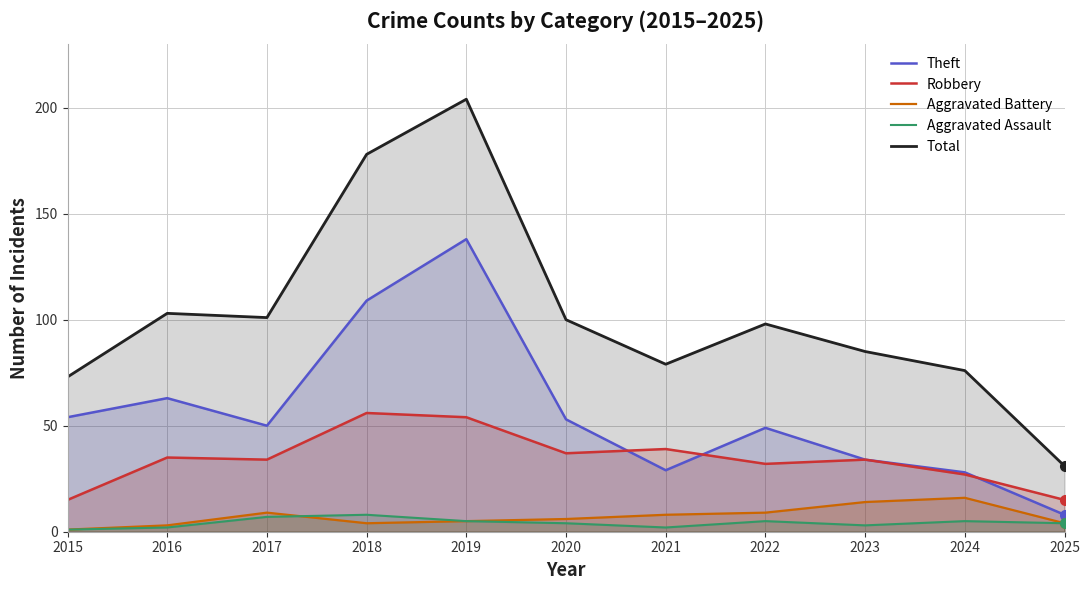

The Total series shows 35 at 2016. True or false?

False